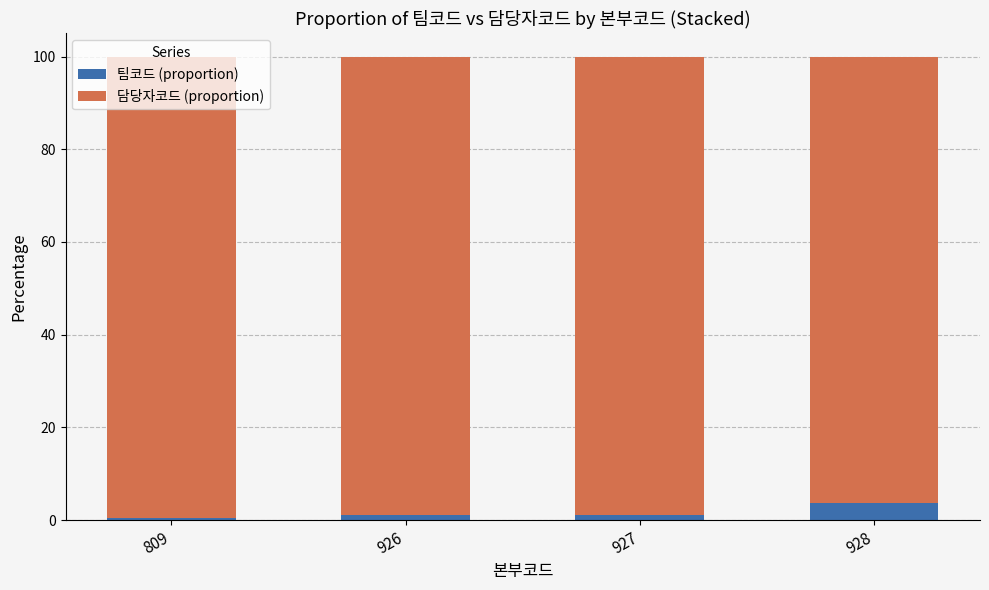

What is the sum of all 팀코드 (proportion) values?

6.4